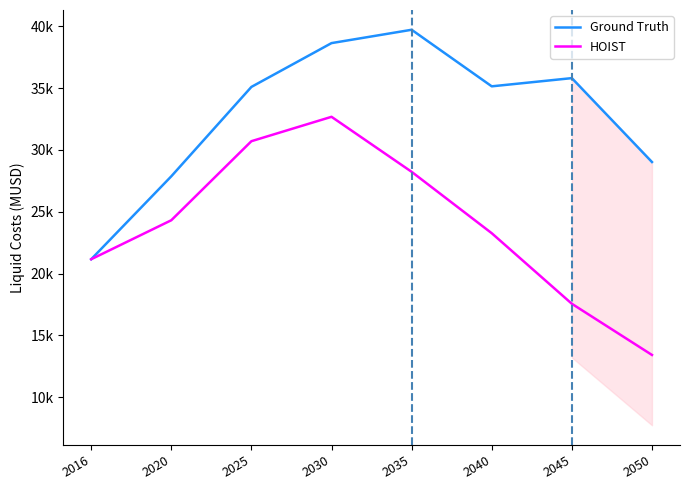

List the labels in order of Ground Truth value, largest first.

2035, 2030, 2045, 2040, 2025, 2050, 2020, 2016